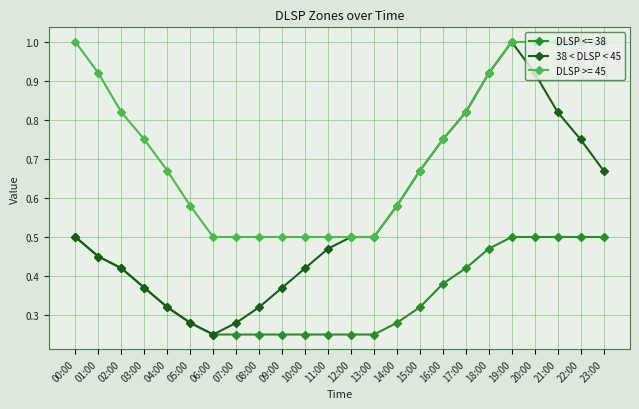

What position from the left is 03:00?

4